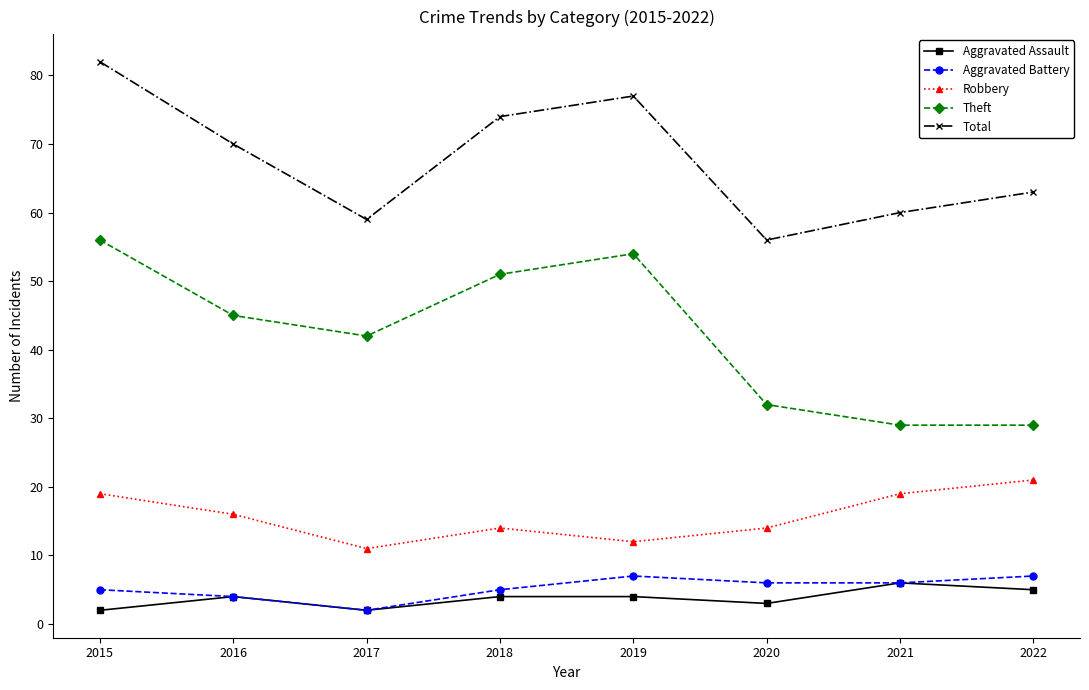

Does the chart have visible grid lines?

No